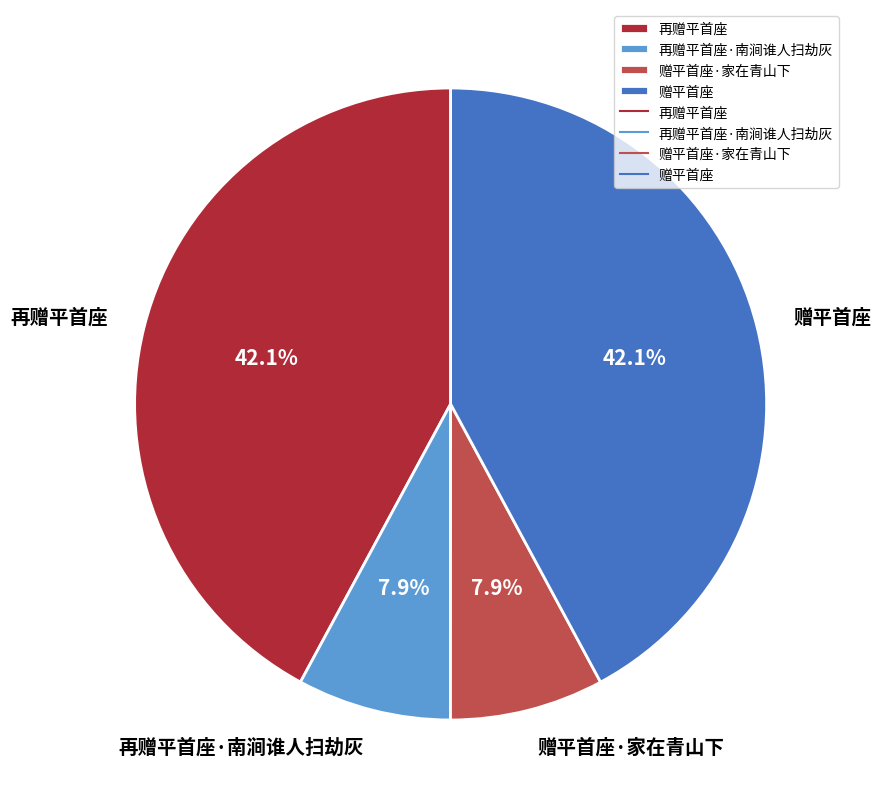

Which has a higher value, 再赠平首座 or 再赠平首座·南涧谁人扫劫灰?

再赠平首座